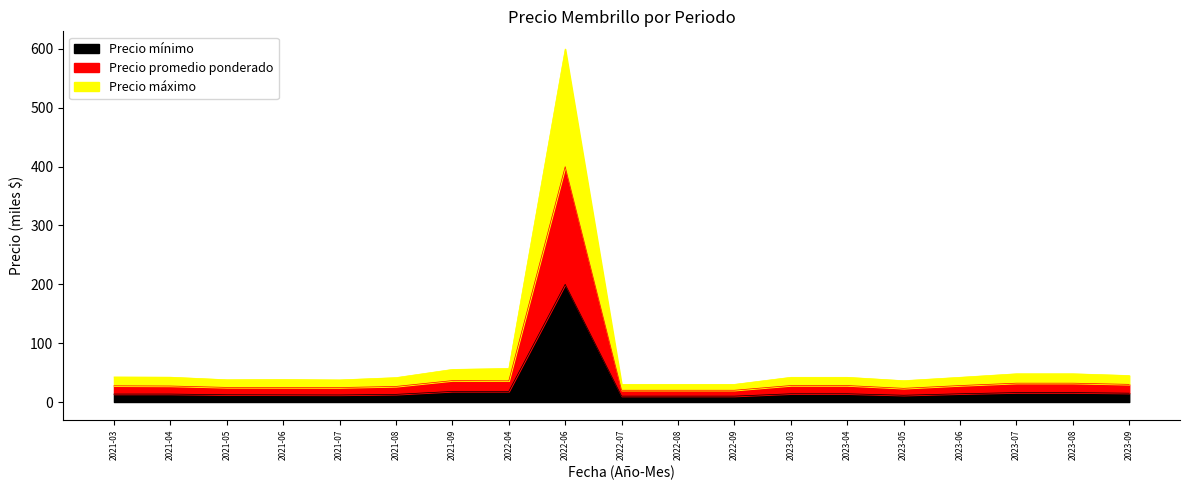

How many interior local peaks does the Precio maximo series have?

2